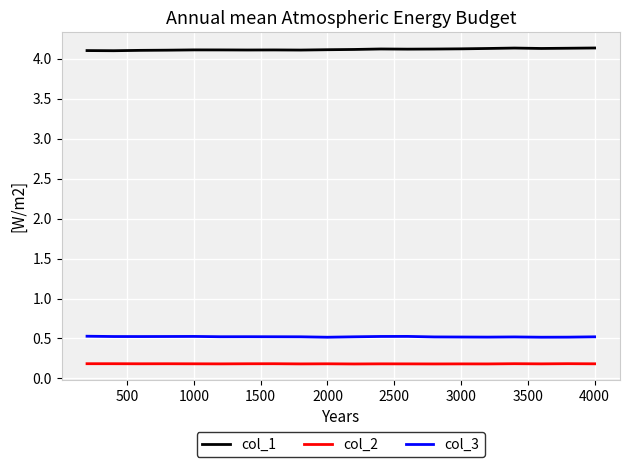

How many lines are shown in the chart?

3